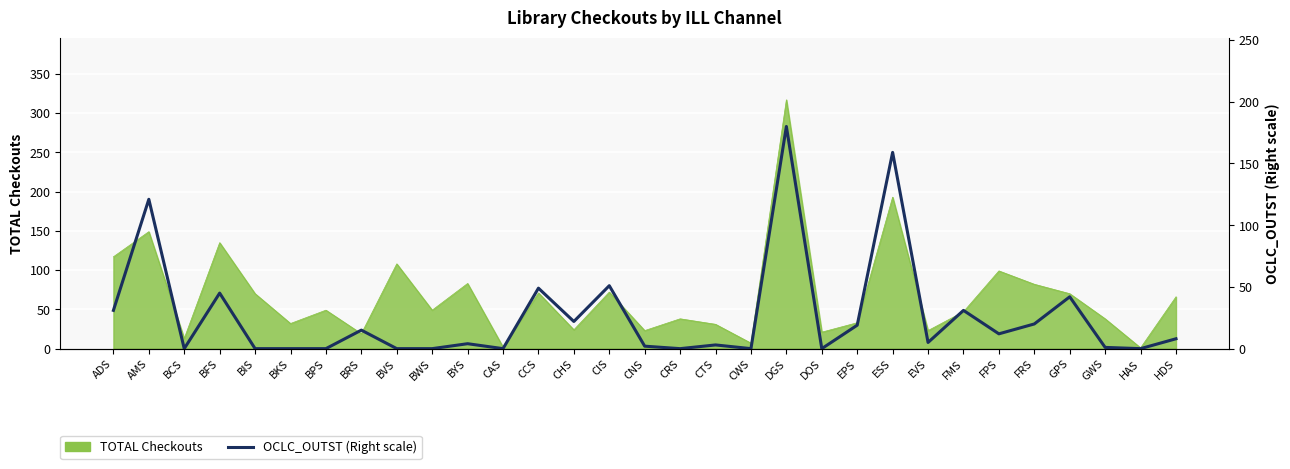

Count the number of values greater than 5.

15